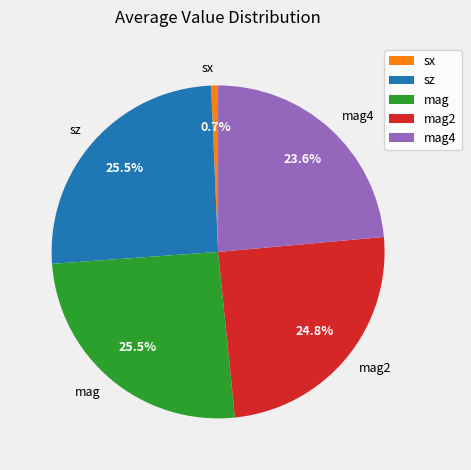

Does mag4 represent more than half of the total?

No